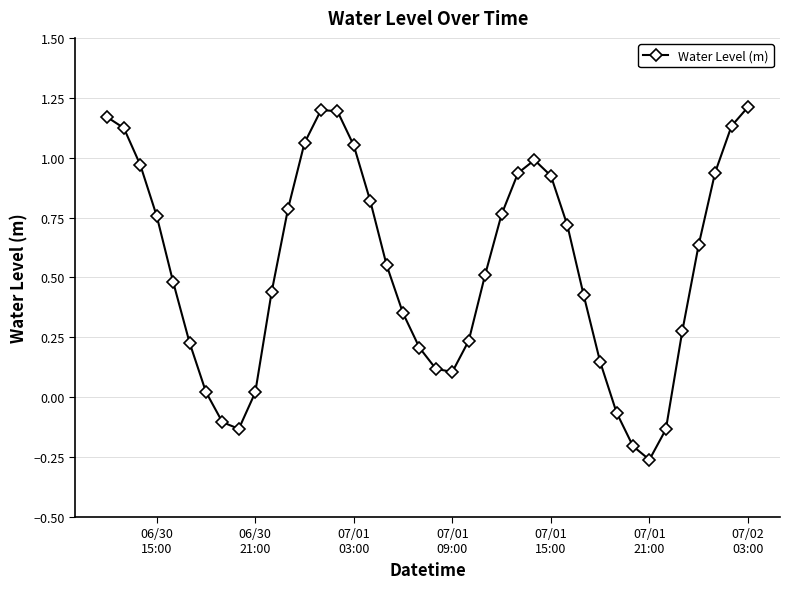

True or false: the data has more than 2 interior local peaks.

False